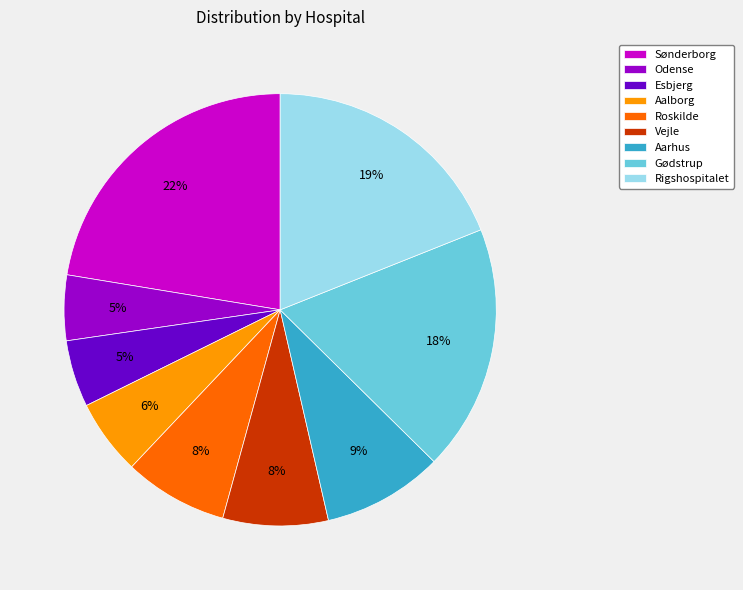

To the nearest percent, what is the combined percentage of Gødstrup and Rigshospitalet?

37%